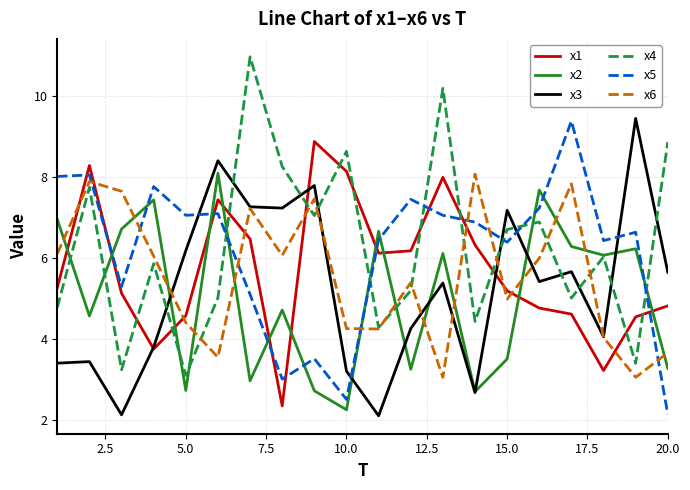

In x5, how many points are lower than both neighbors (excluding endpoints)?

6